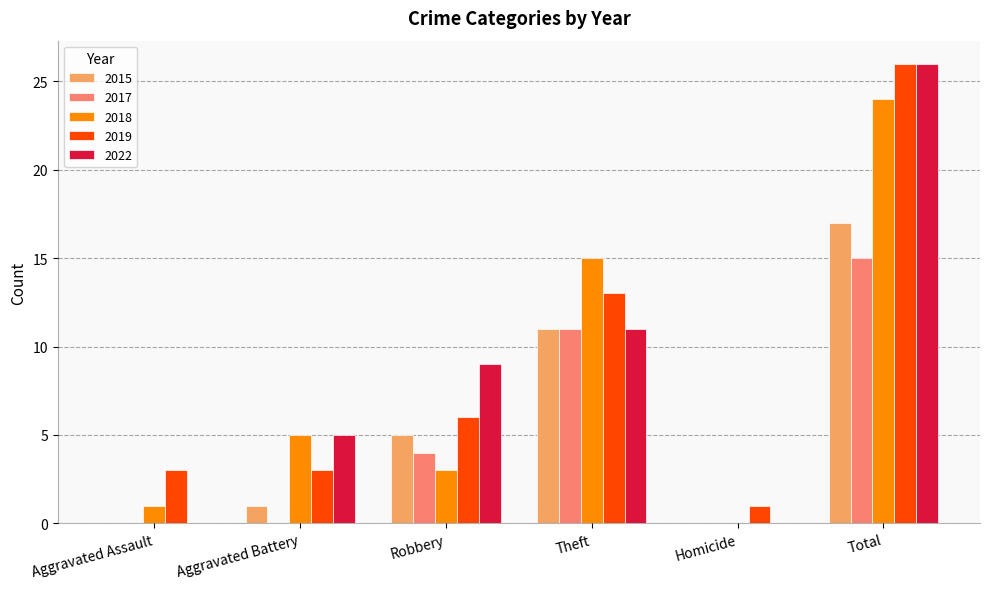

What is the difference between the 2018 values at Aggravated Assault and Aggravated Battery?

4